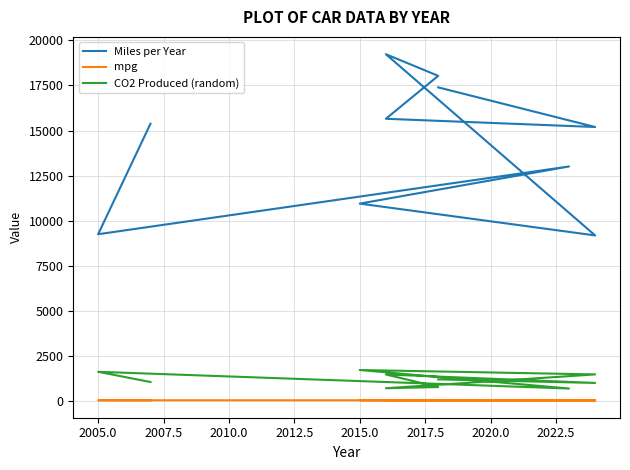

Reading left to right, transcribe all the data shown in this chart.

Miles per Year: 17396	15196	15653	18036	19237	9178	10944	13005	9245	15376
mpg: 30	22	30	29	25	21	33	30	29	24
CO2 Produced (random): 1188	991	1461	762	698	1464	1708	681	1609	1042